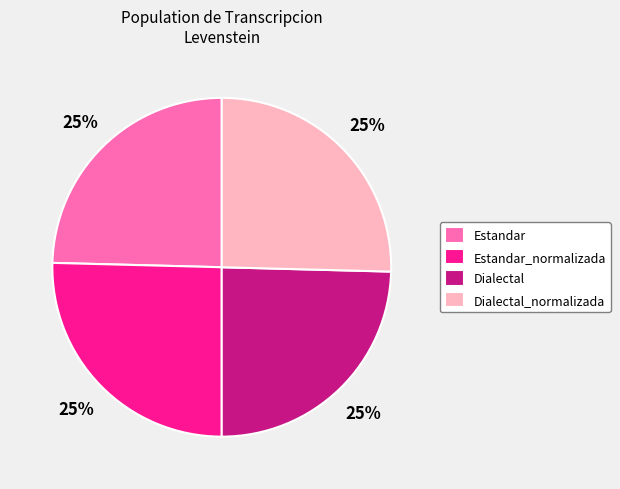

Is Dialectal the majority of the pie?

No